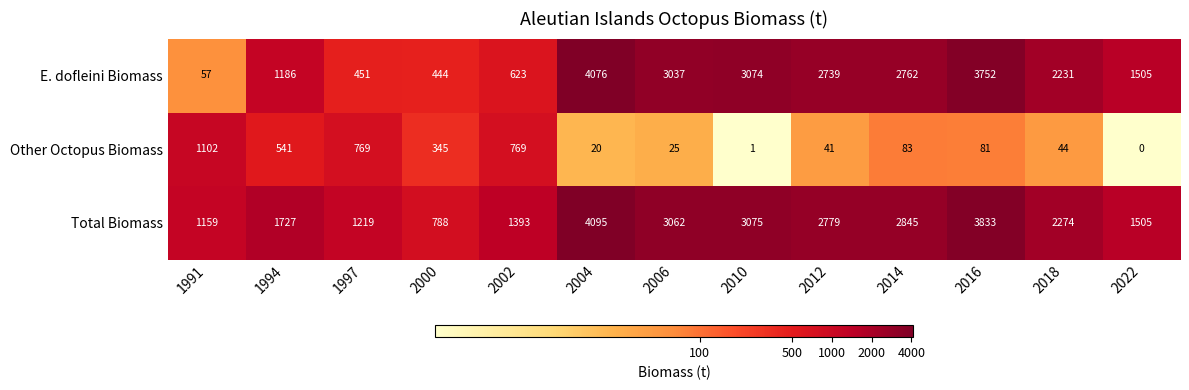

What is the difference between the highest and lowest values at 2000?

443